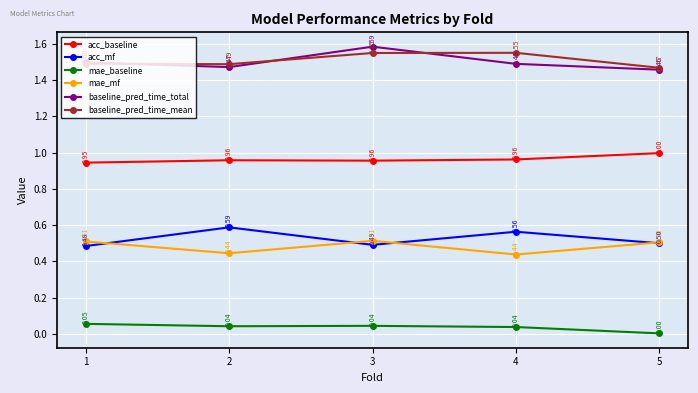

What is the sum of the acc_baseline values at 1 and 3?

1.9